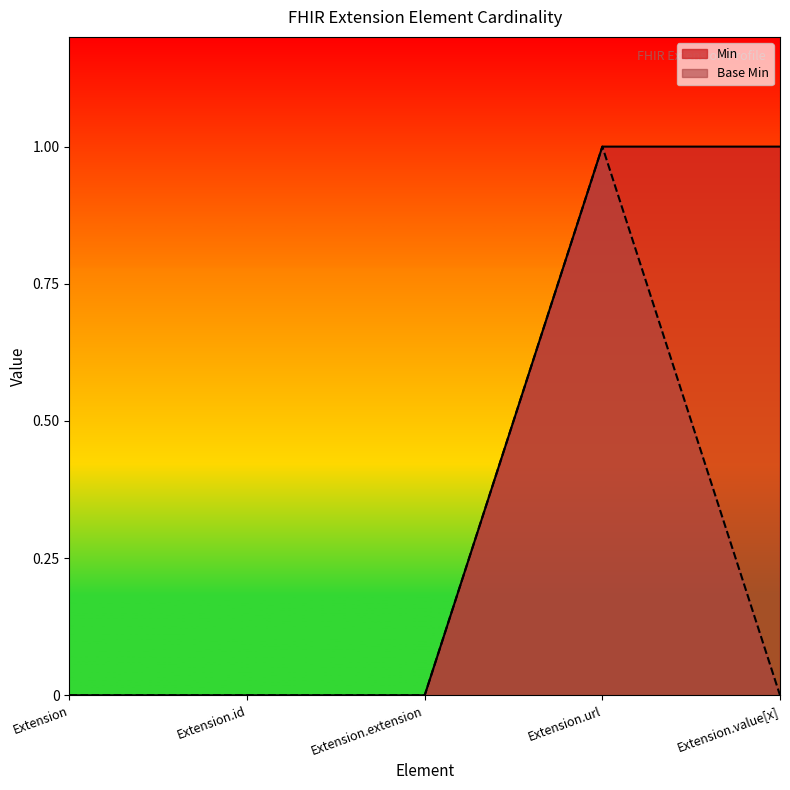

True or false: Min has more than 2 interior local peaks.

False